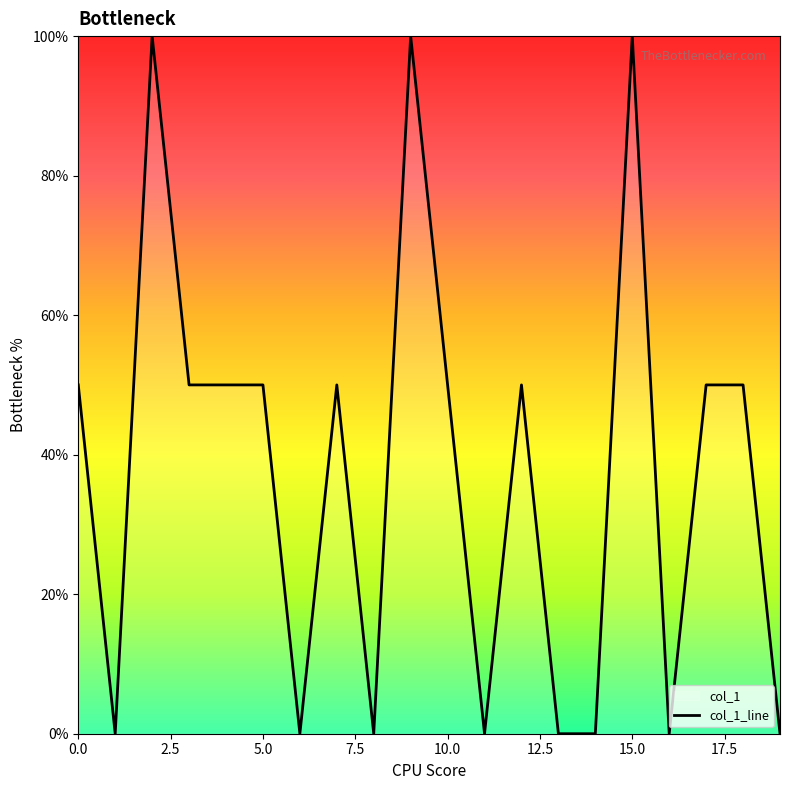

At which category does the data reach its first local peak?

2